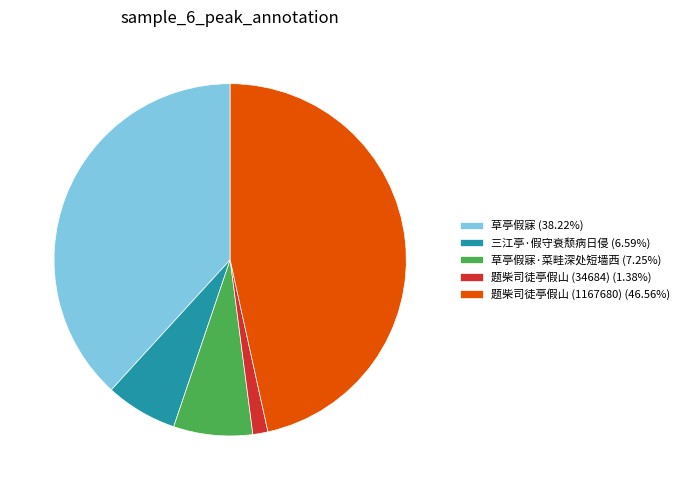

Is 草亭假寐·菜畦深处短墙西 (7.25%) the majority of the pie?

No